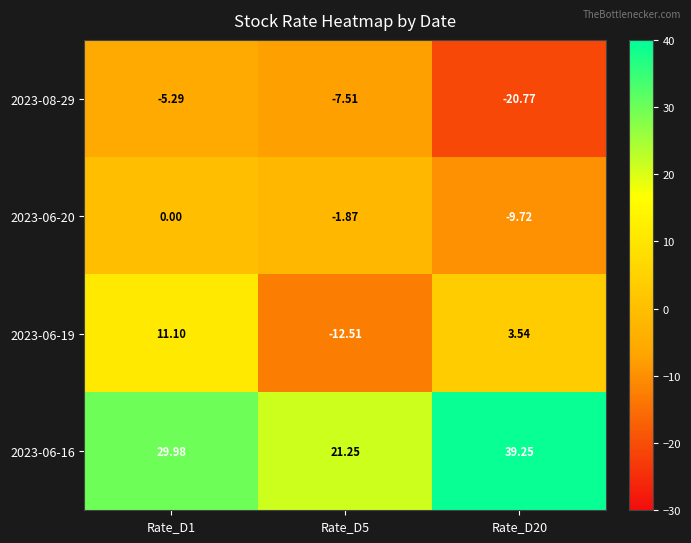

Reading left to right, transcribe all the data shown in this chart.

2023-08-29: Rate_D1=-5.3	Rate_D5=-7.5	Rate_D20=-20.8
2023-06-20: Rate_D1=0.0	Rate_D5=-1.9	Rate_D20=-9.7
2023-06-19: Rate_D1=11.1	Rate_D5=-12.5	Rate_D20=3.5
2023-06-16: Rate_D1=30.0	Rate_D5=21.2	Rate_D20=39.2